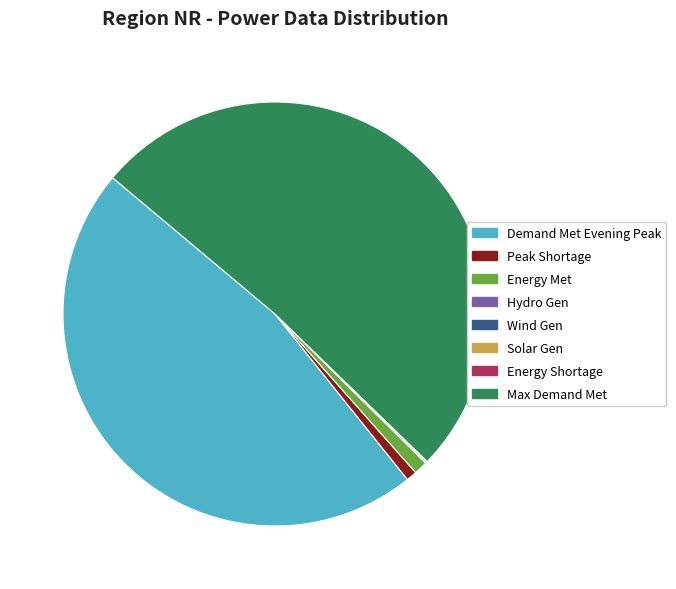

What is the majority slice?

Maximum Demand Met during the day (MW)